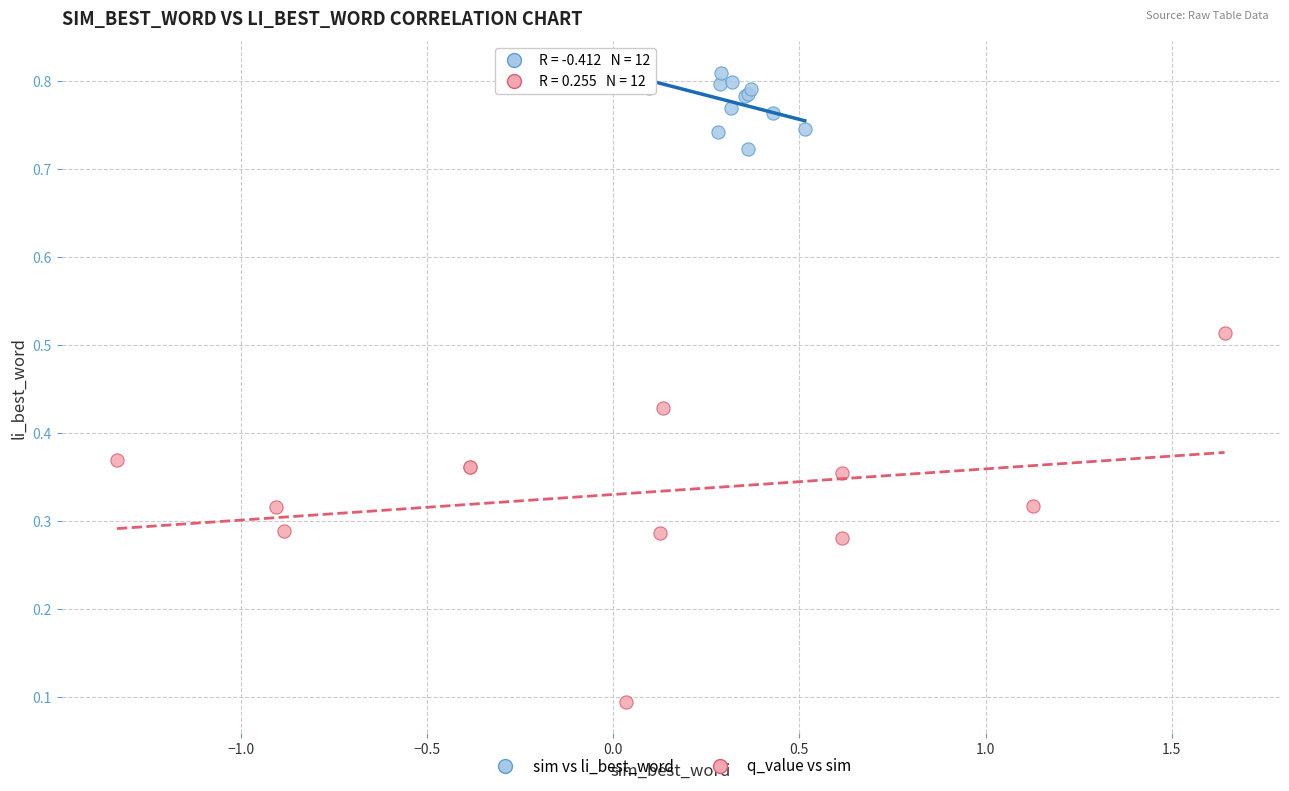

Which series reaches the maximum Y coordinate?

sim vs li_best_word